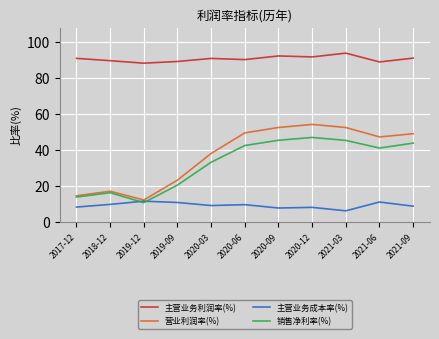

True or false: 销售净利率(%) and 主营业务利润率(%) cross at least once.

False